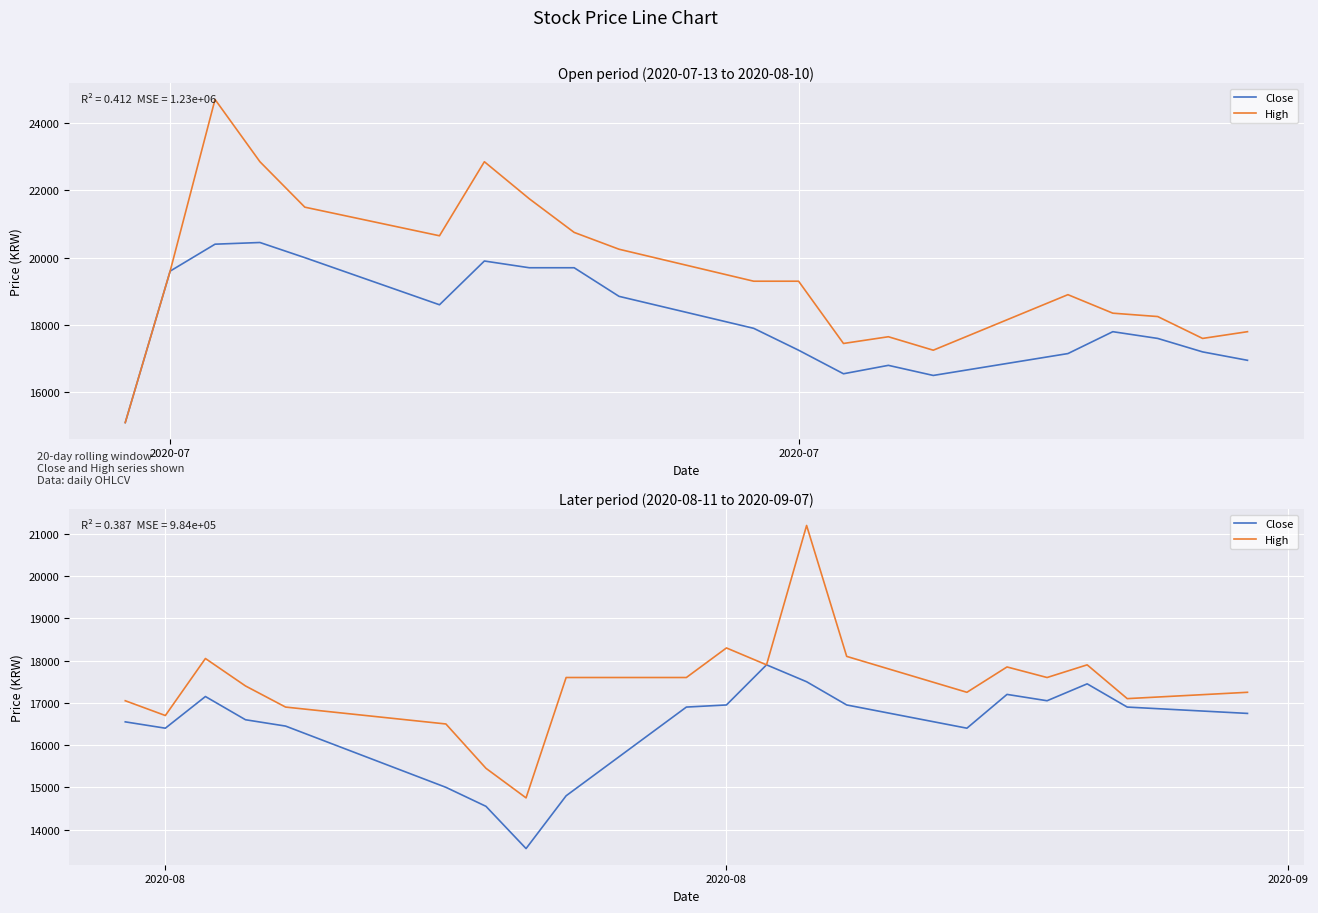

True or false: High and Close cross at least once.

False